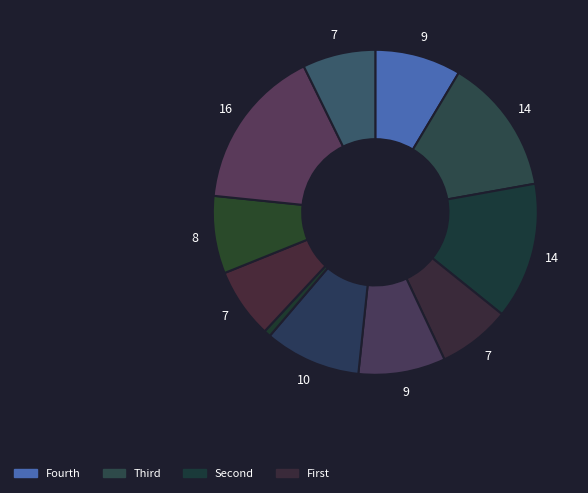

Count the number of slices in the pie.

11